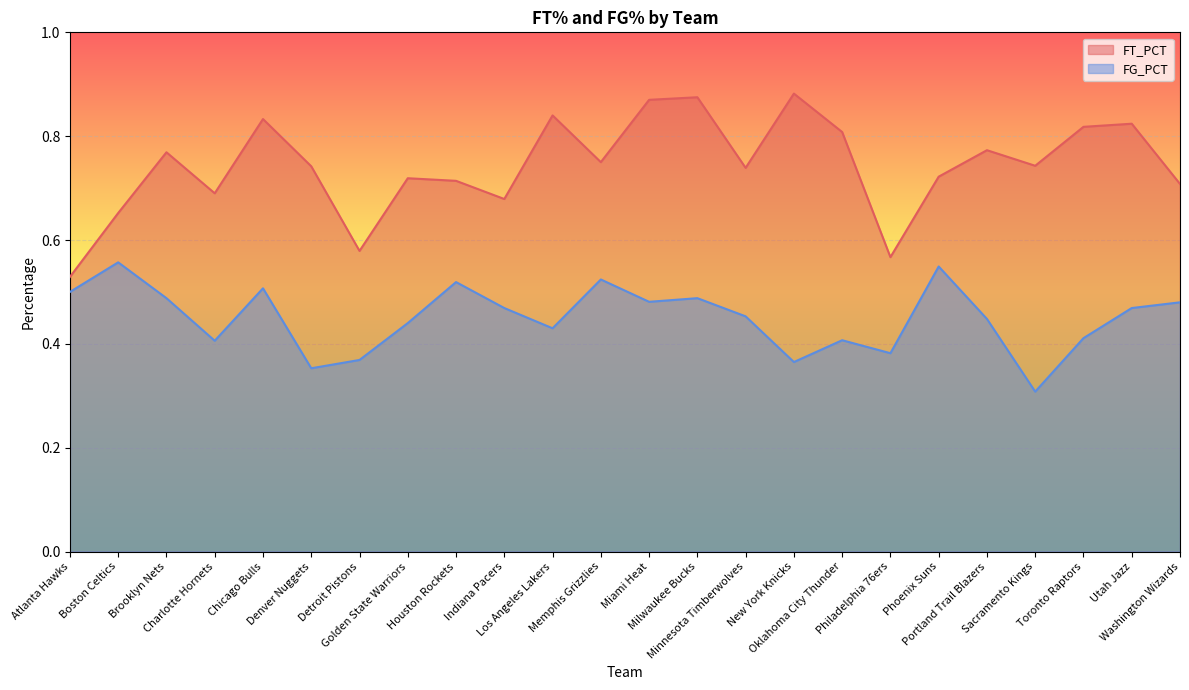

Rank the series at Houston Rockets from lowest to highest value.

FG_PCT, FT_PCT